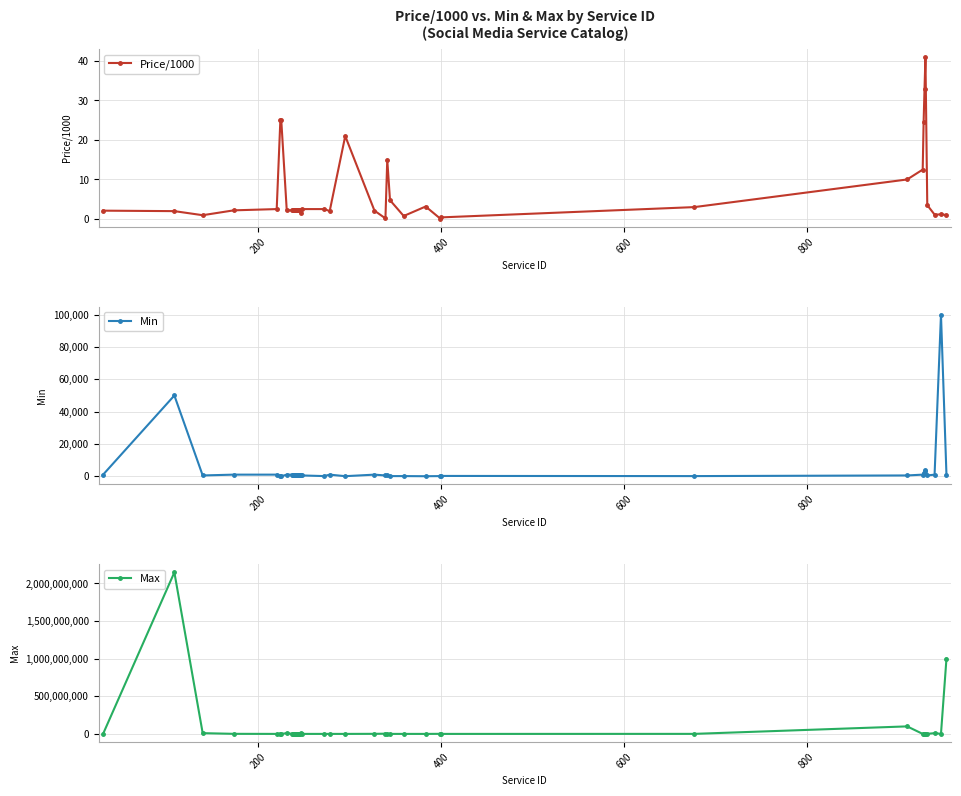

What is the highest value of the Min series?

100000